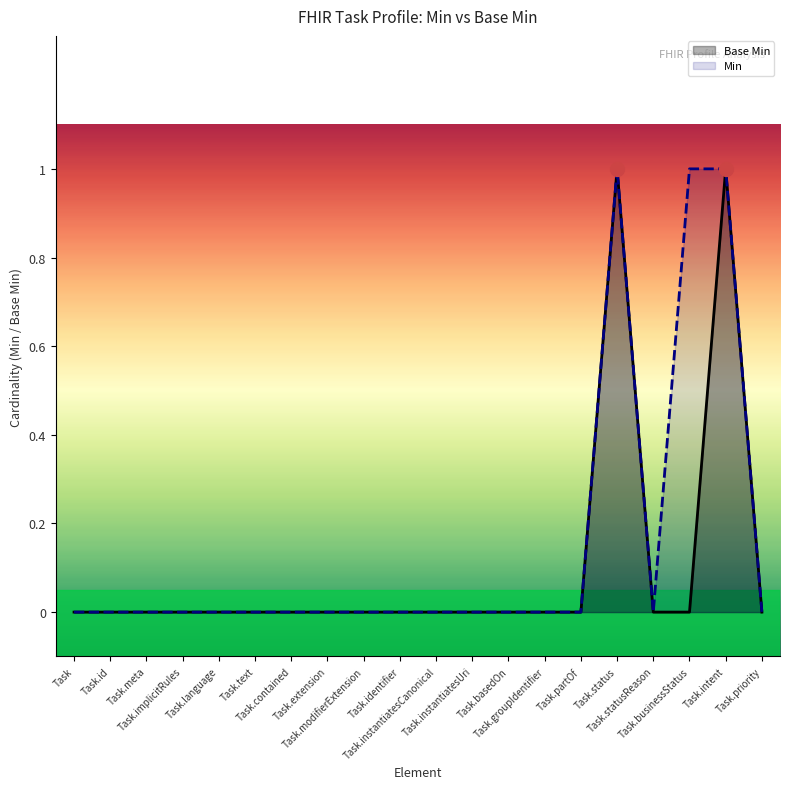

How many positive values does the Base Min series have?

2